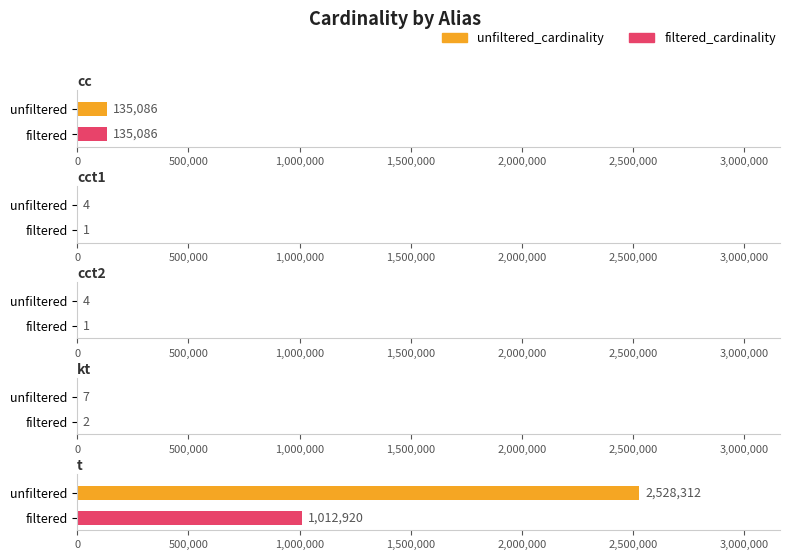

What are all the series names shown in the legend?

unfiltered_cardinality, filtered_cardinality